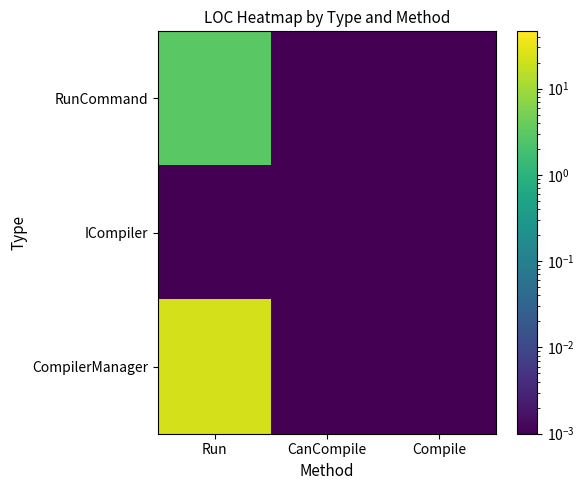

Which has a higher value, Compile or Run?

Run